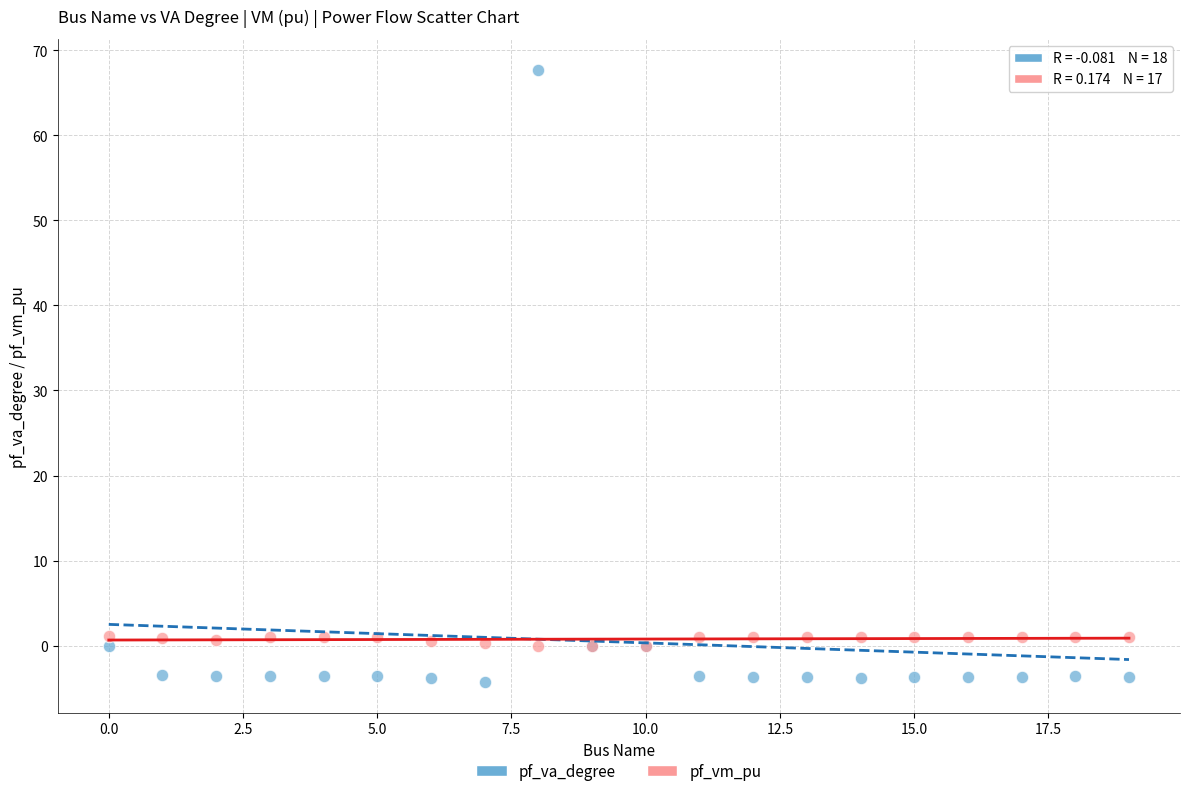

Which series has the largest Y range (max minus min)?

pf_va_degree